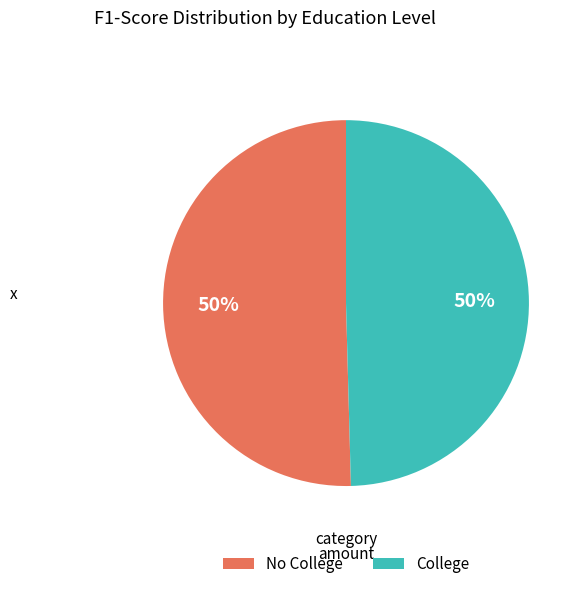

To the nearest percent, what portion does No College represent?

50%